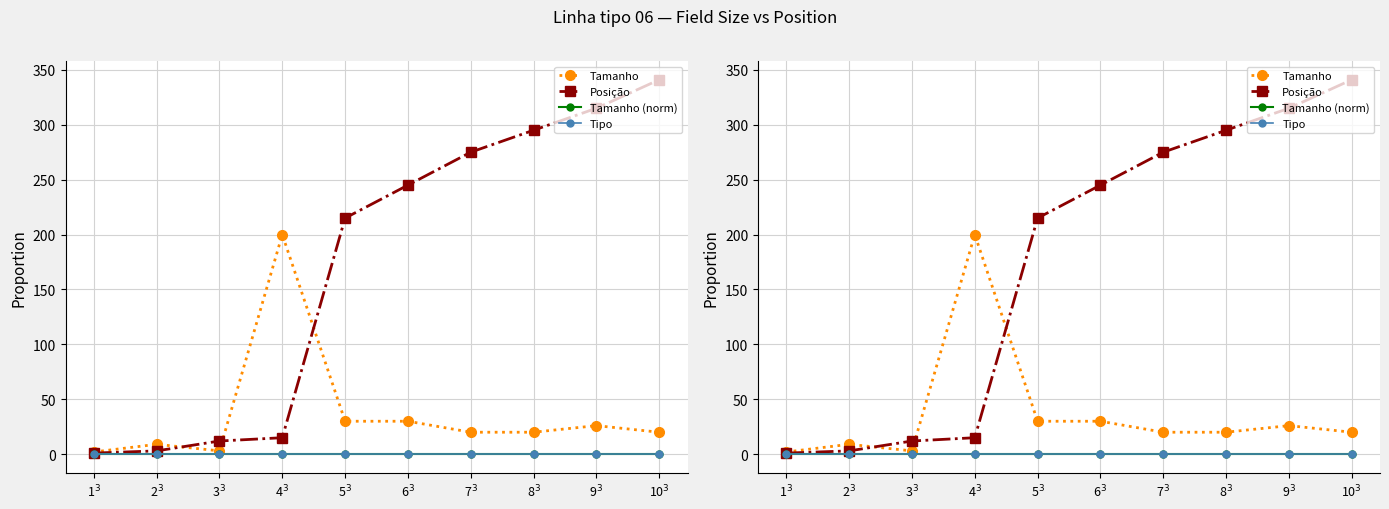

What is the lowest value of the Tamanho series?

2.0